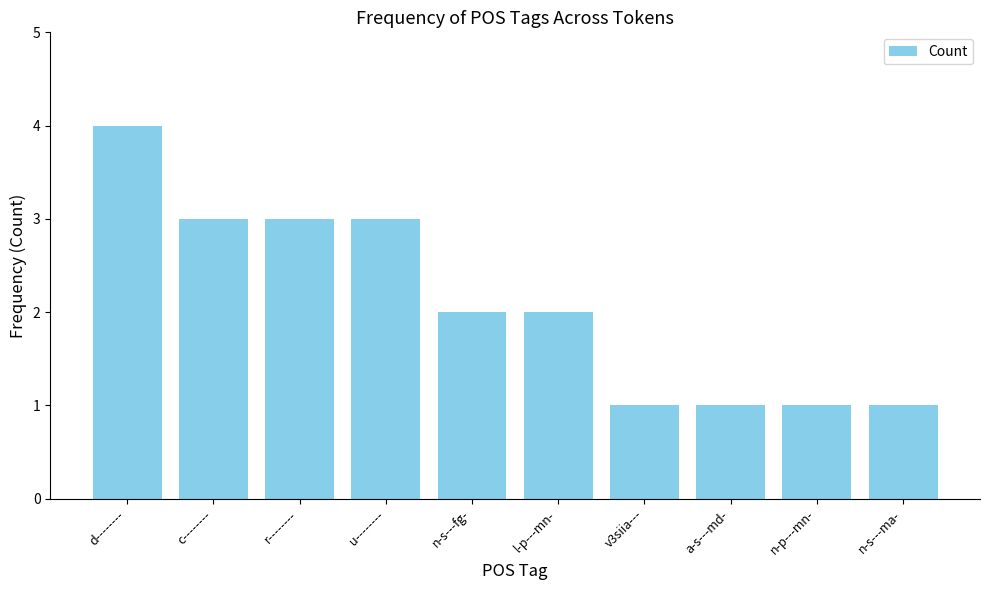

What is the average value?

2